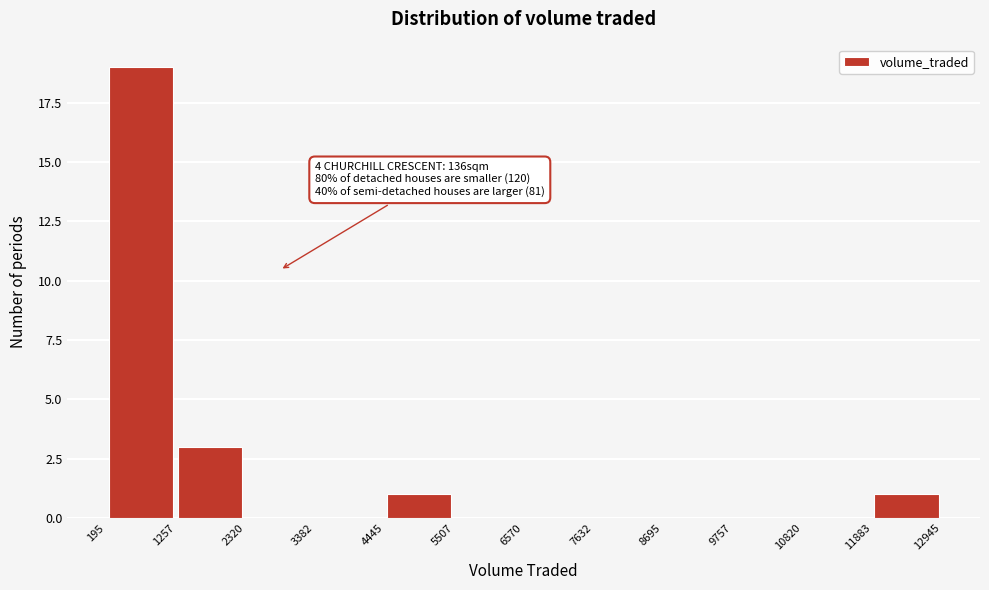

Over which range of the x-axis is the bar tallest?

195 to 1257